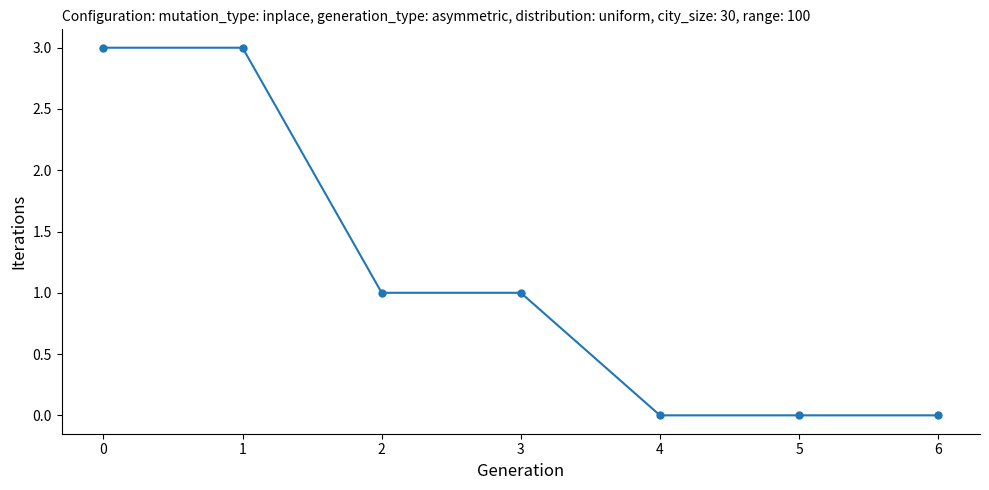

What is the difference between the maximum and second lowest values?

3